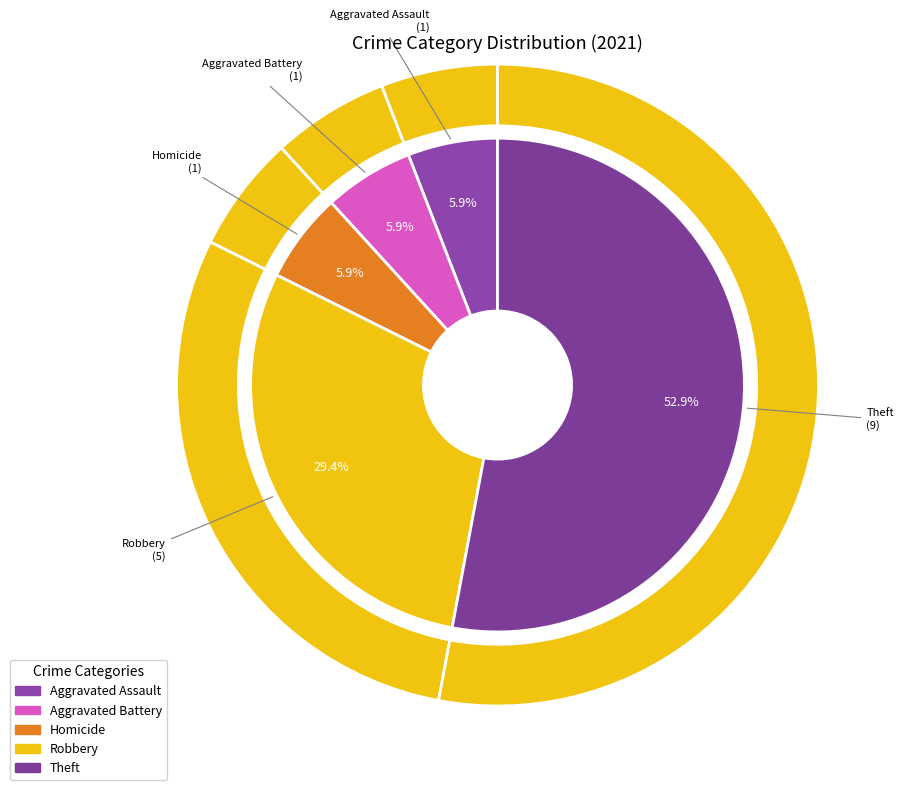

What is the ratio of the value at Robbery to the value at Theft?

0.6